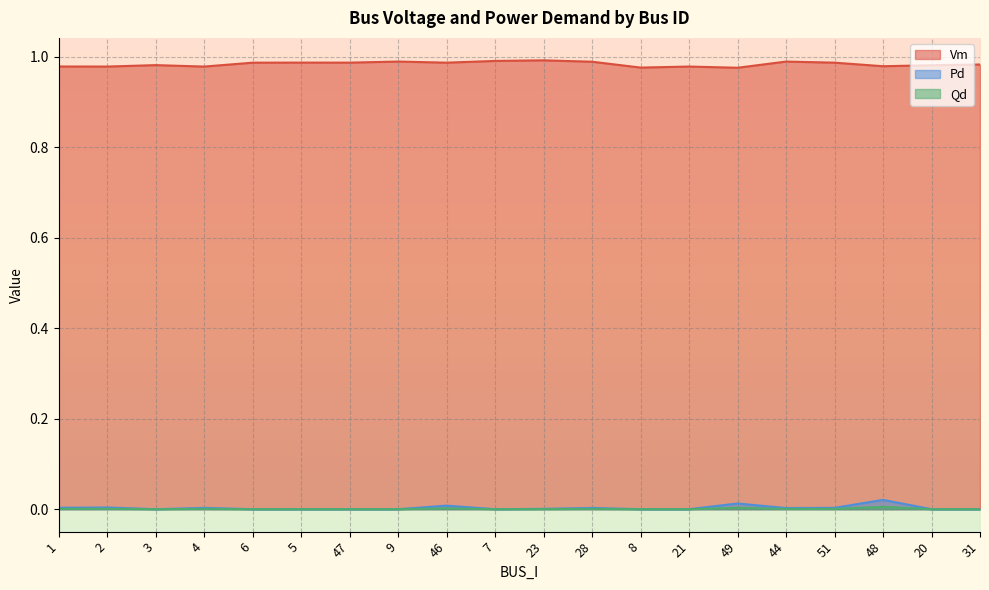

How many data points does each series have?

20